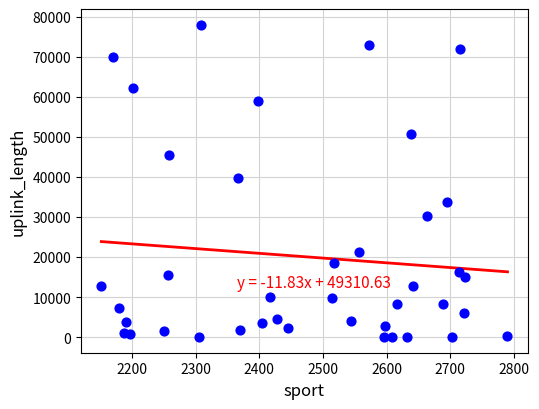

What is the range of Y values (max minus min)?

77982